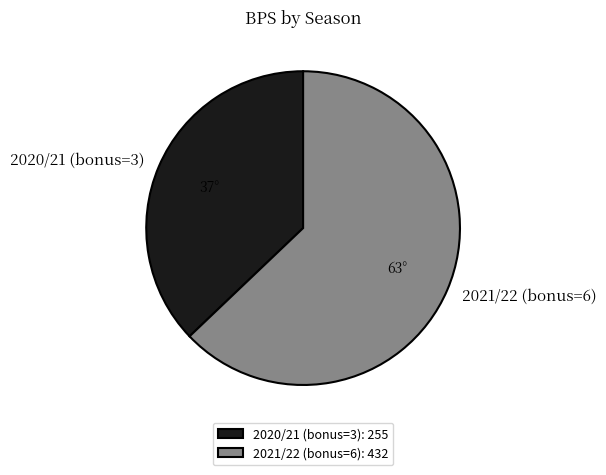

What is the majority slice?

2021/22 (bonus=6)